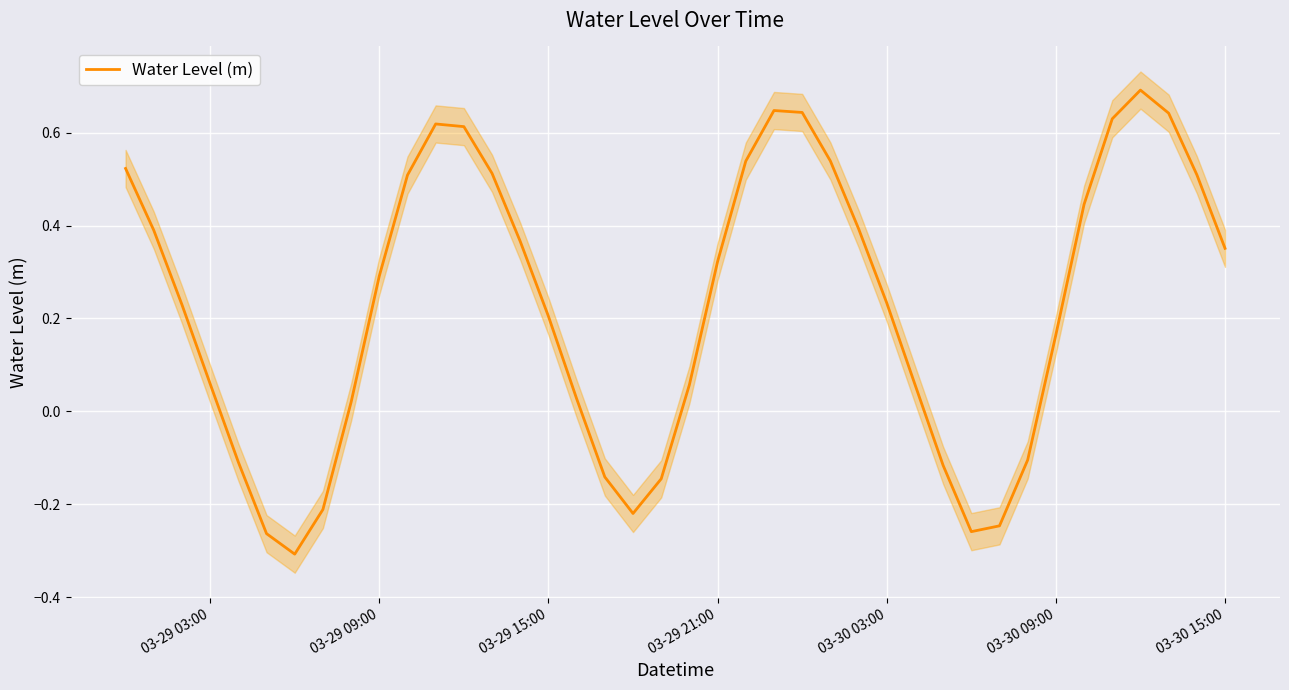

The value of Water Level (m) at 03-29 09:00 is 0.3. True or false?

True